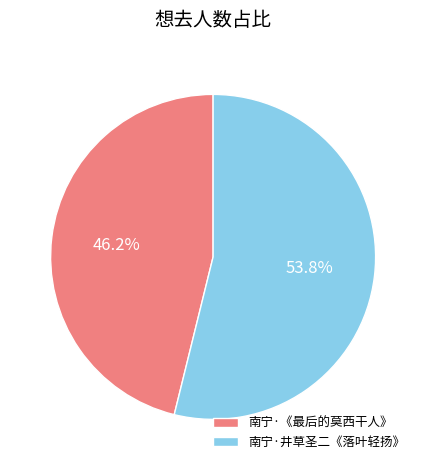

Which has a higher value, 南宁·《最后的莫西干人》 or 南宁·井草圣二《落叶轻扬》?

南宁·井草圣二《落叶轻扬》